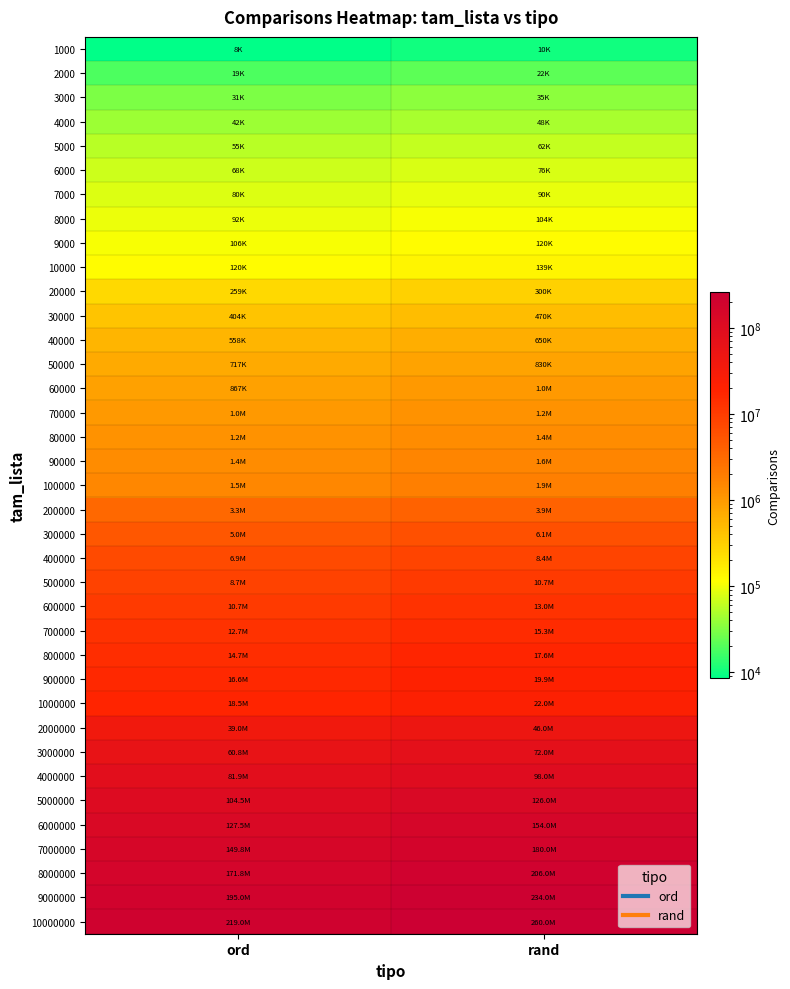

Rank the series at rand from highest to lowest value.

10000000, 9000000, 8000000, 7000000, 6000000, 5000000, 4000000, 3000000, 2000000, 1000000, 900000, 800000, 700000, 600000, 500000, 400000, 300000, 200000, 100000, 90000, 80000, 70000, 60000, 50000, 40000, 30000, 20000, 10000, 9000, 8000, 7000, 6000, 5000, 4000, 3000, 2000, 1000